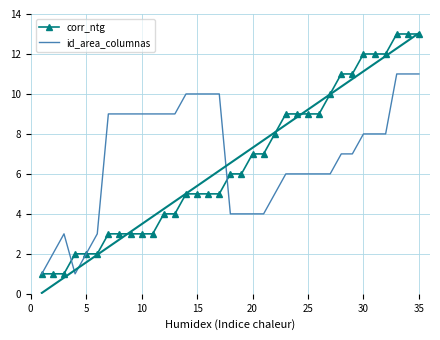

How many values in the id_area_columnas series exceed 7?

17